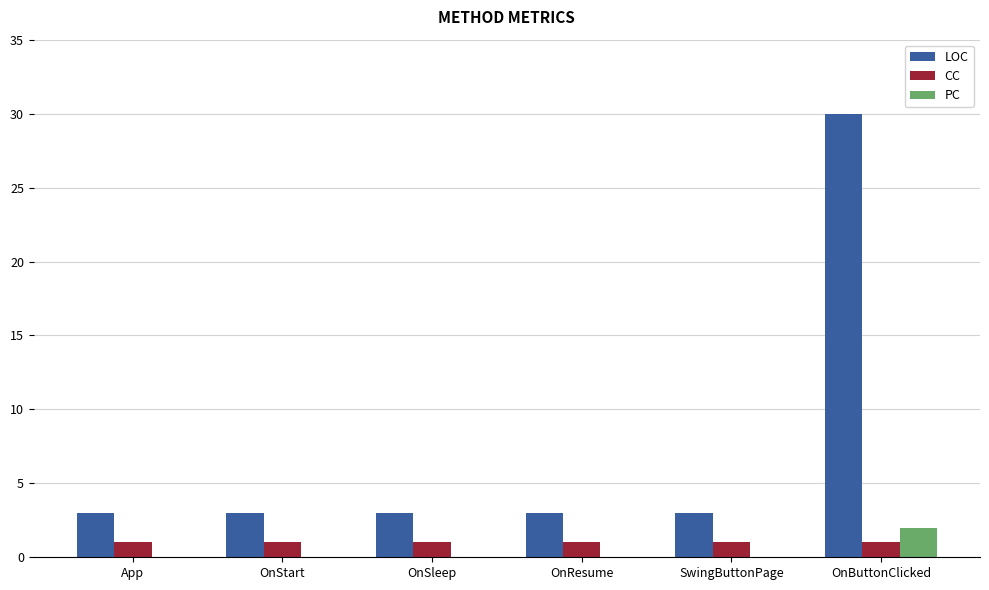

Reading left to right, what are all the values shown in this chart?

LOC: App=3	OnStart=3	OnSleep=3	OnResume=3	SwingButtonPage=3	OnButtonClicked=30
CC: App=1	OnStart=1	OnSleep=1	OnResume=1	SwingButtonPage=1	OnButtonClicked=1
PC: App=0	OnStart=0	OnSleep=0	OnResume=0	SwingButtonPage=0	OnButtonClicked=2